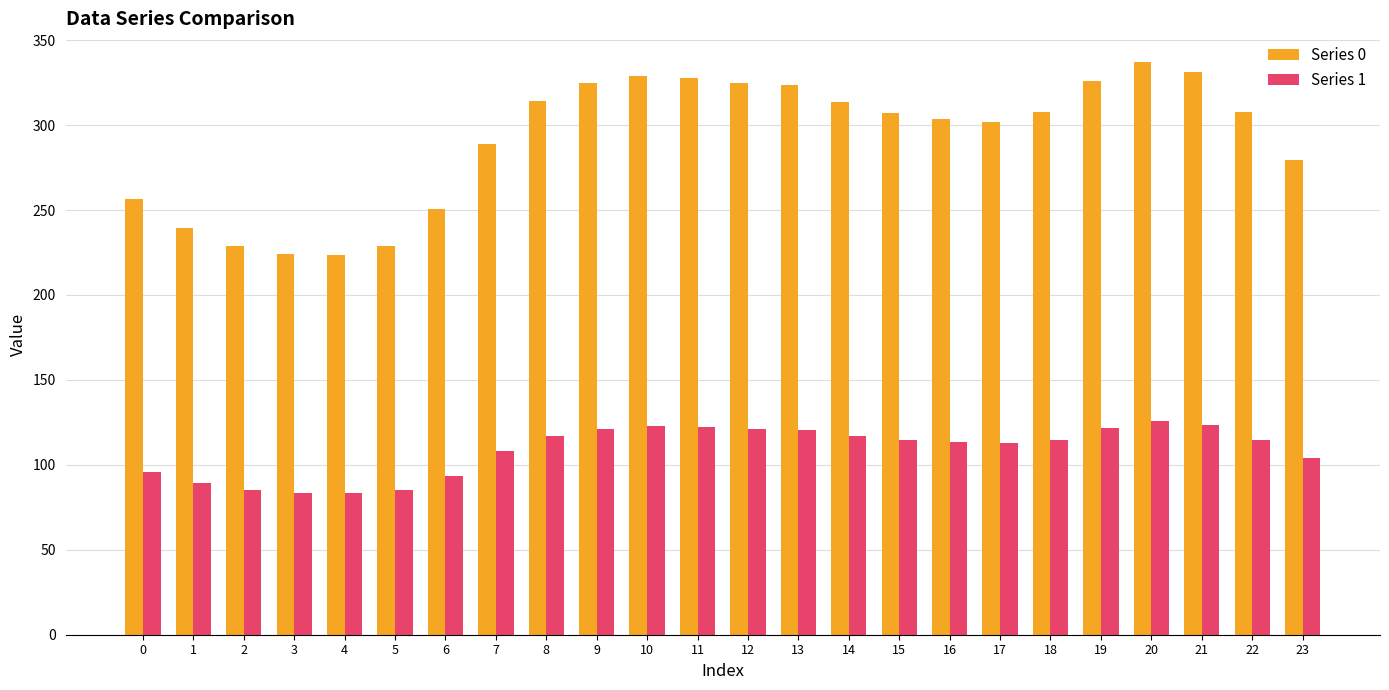

Read the Series 0 value at 5.

228.7